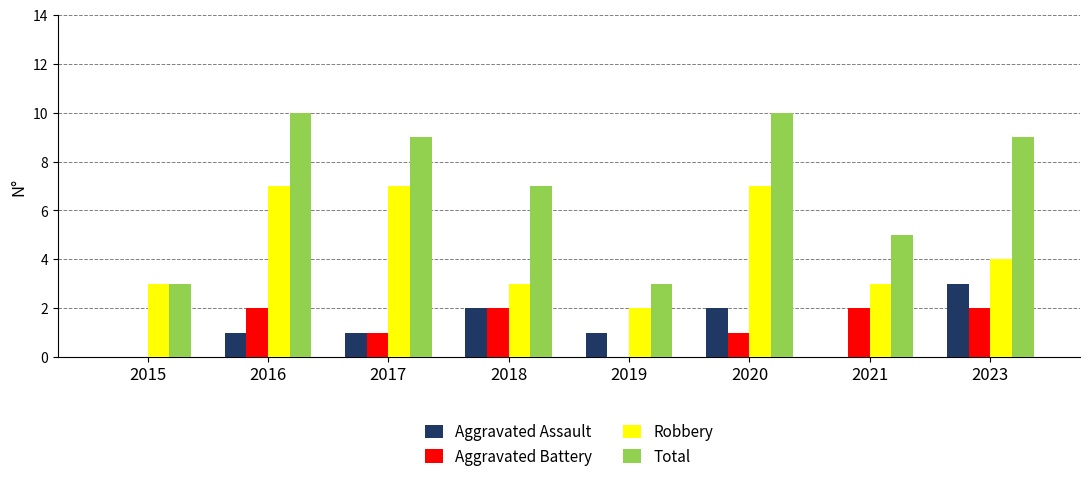

Is it true that Aggravated Battery equals 2 at 2018?

True